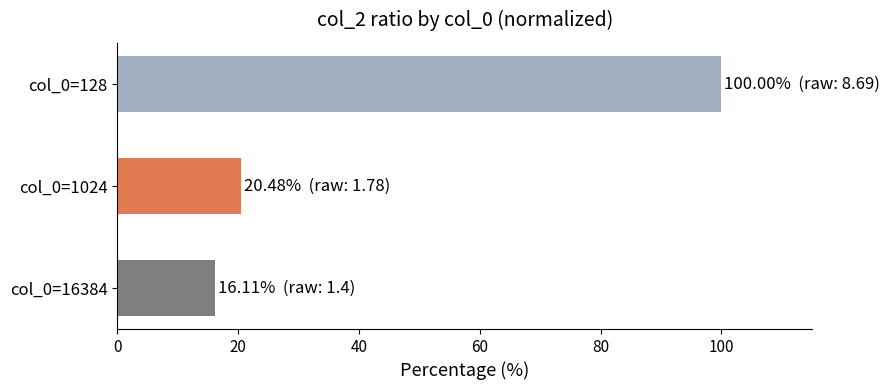

Does the chart contain any negative values?

No